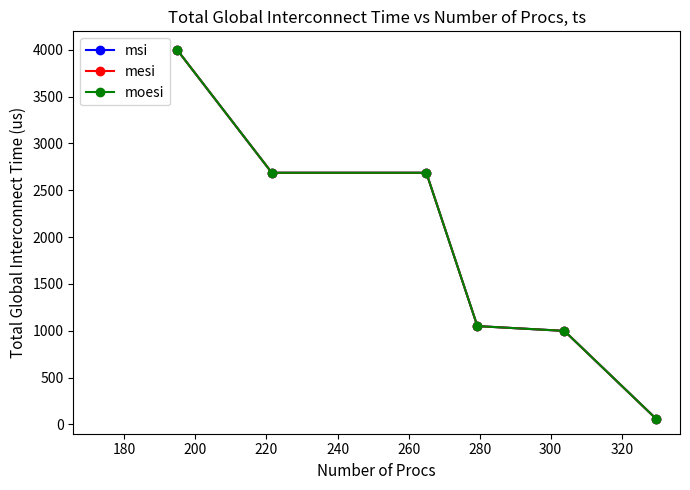

At how many categories does at least one series exceed 3890?

1